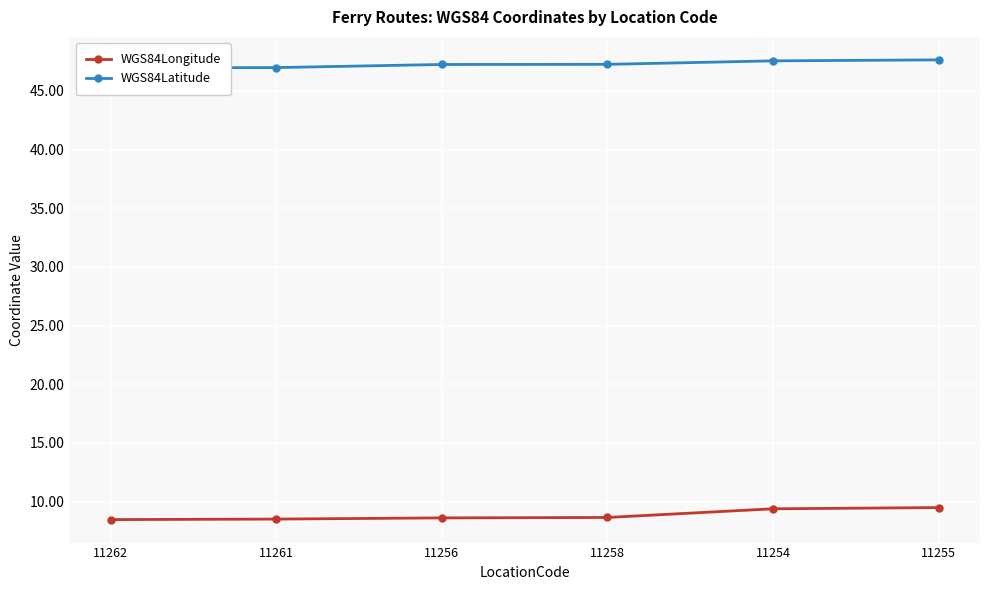

Which series has the largest range (max minus min)?

WGS84Longitude